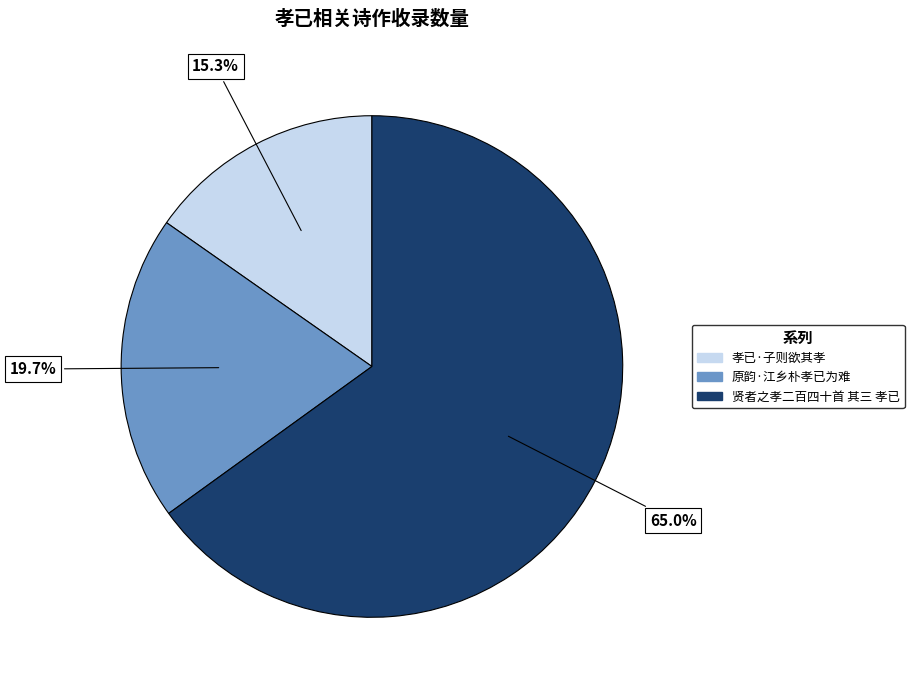

Does any single category account for the majority?

Yes